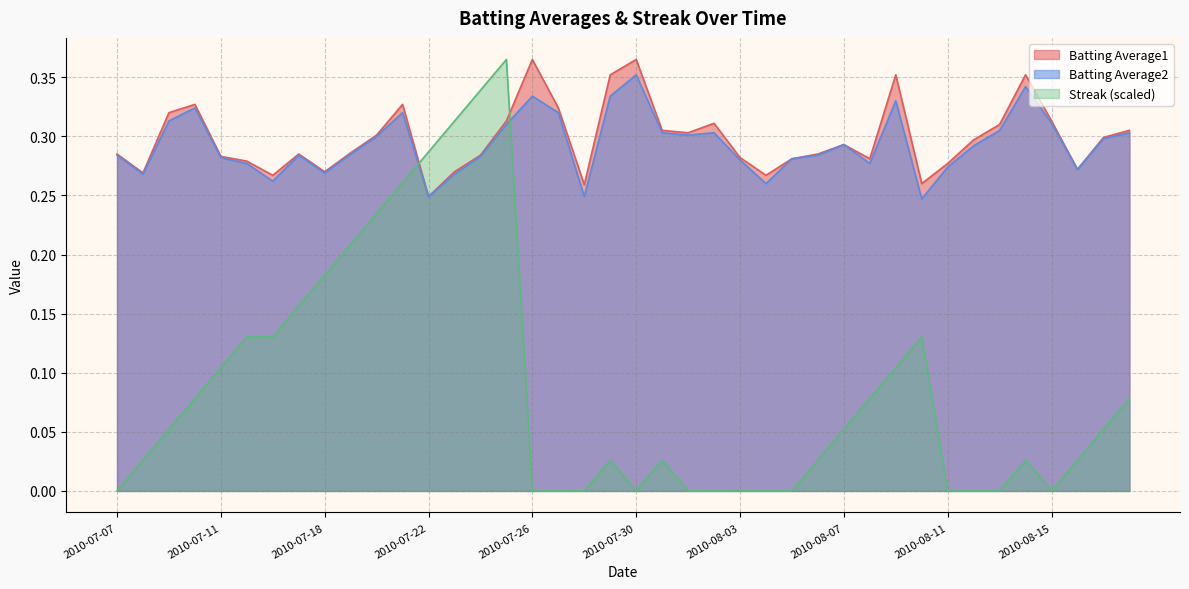

At which category does the chart reach its minimum across all series?

2010-07-07